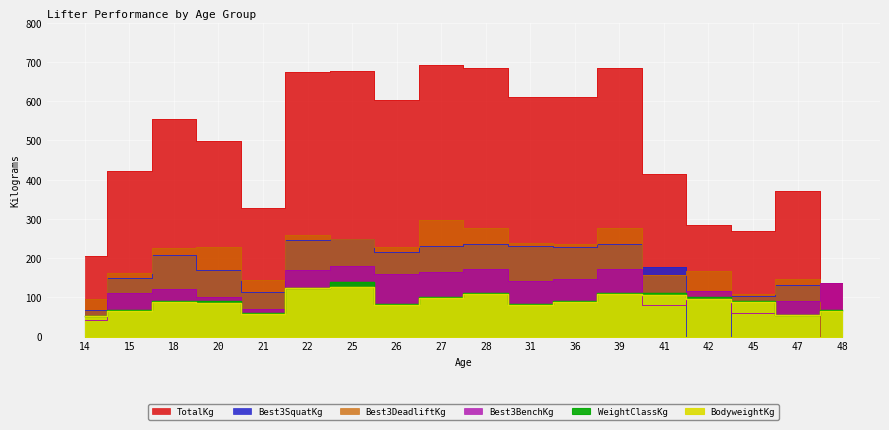

Which series changed the most between 15 and 48?

TotalKg